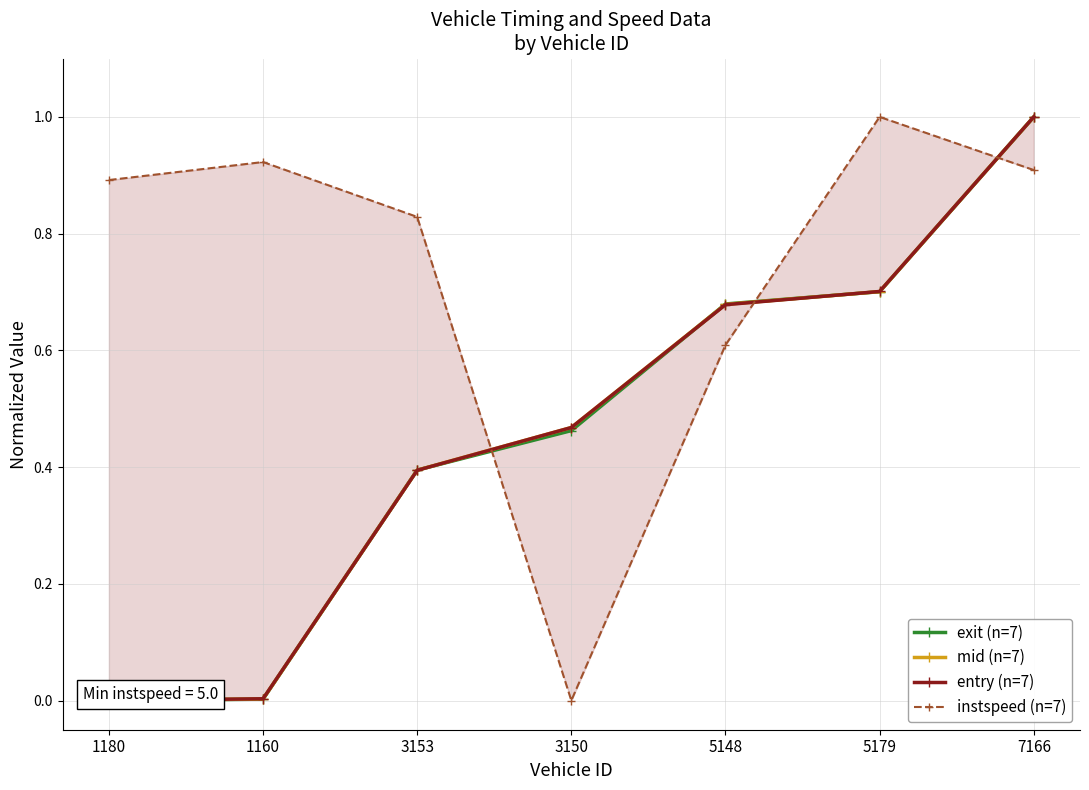

At which label is entry (n=7) closest to 0?

1180